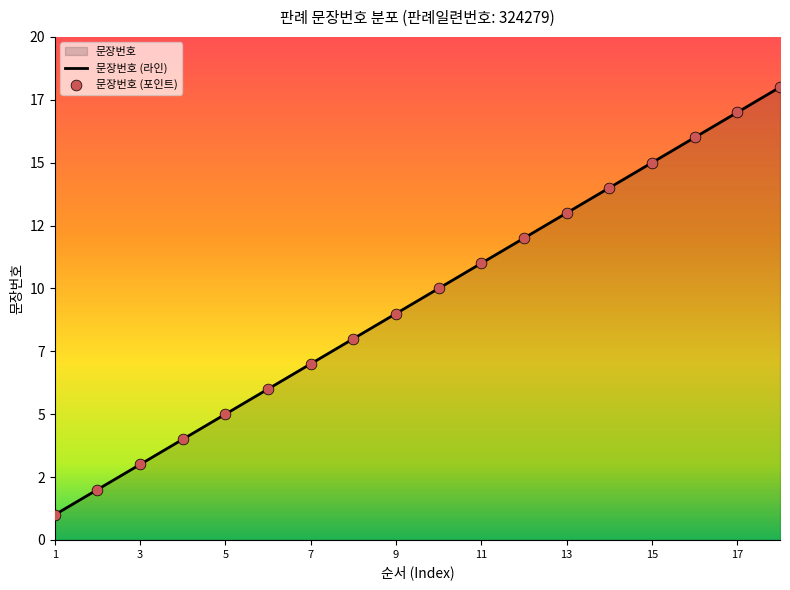

Between 10 and 6, which is larger?

10